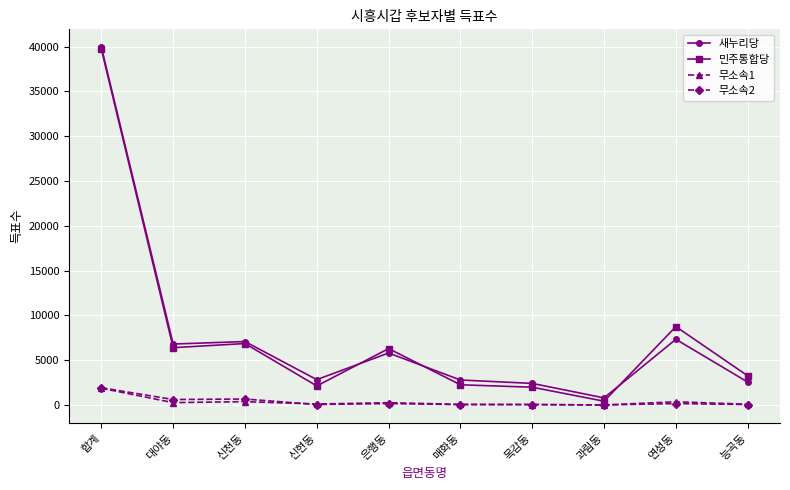

The 새누리당 series shows 10989 at 연성동. True or false?

False